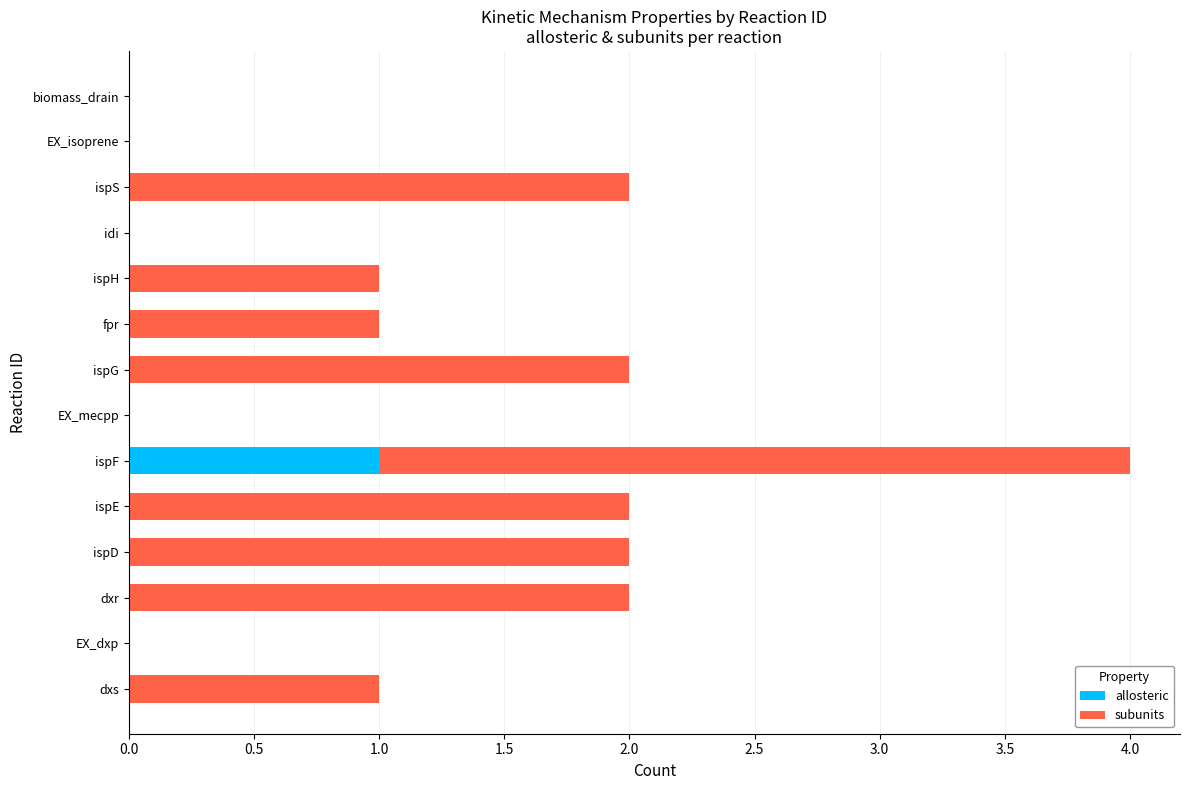

Which category has the highest value in the allosteric series?

ispF